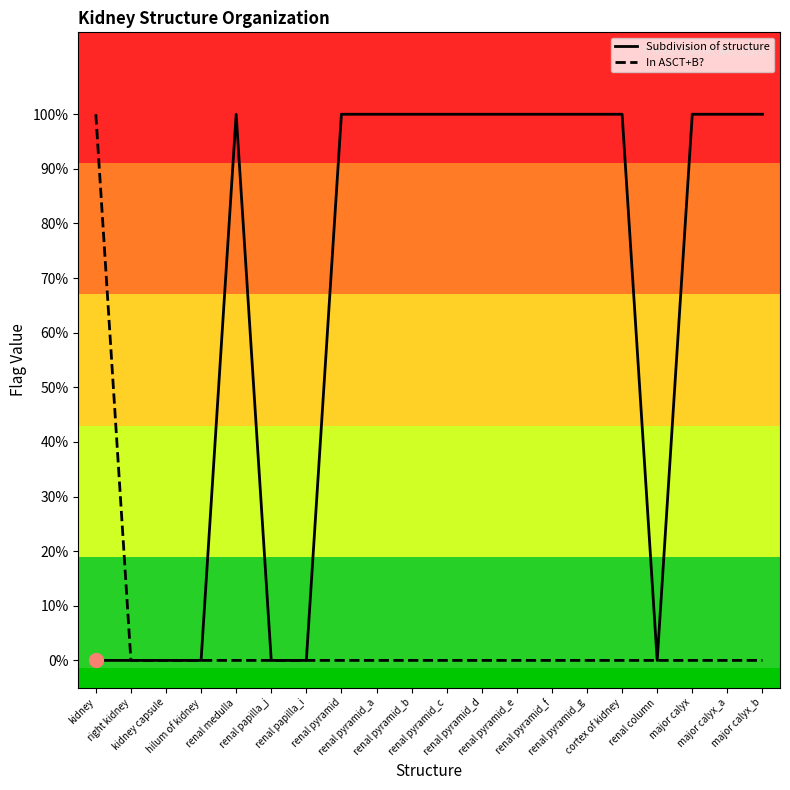

Which series changed the most between kidney capsule and renal pyramid_d?

Subdivision of structure